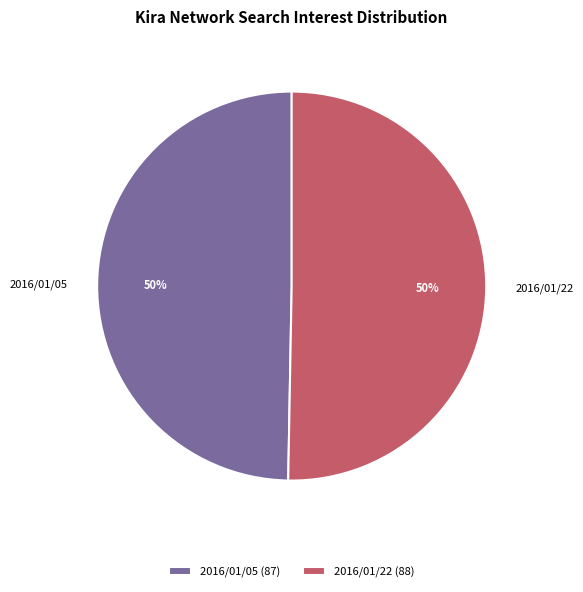

The 2016/01/22 slice represents 41% of the pie. True or false?

False